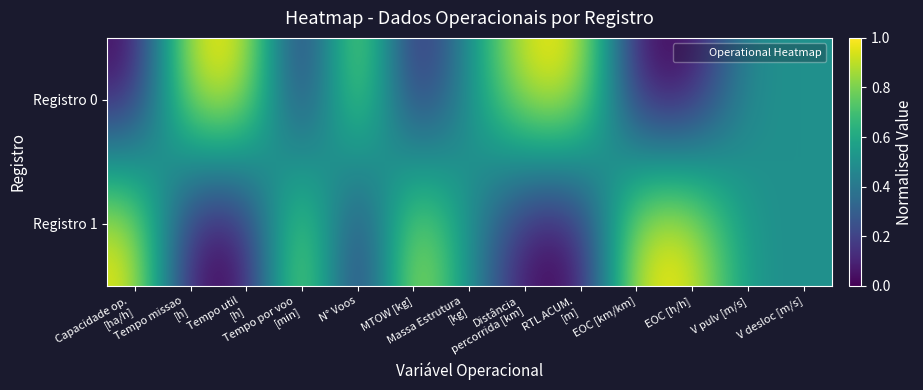

Which series has the largest total across all categories?

Registro 0